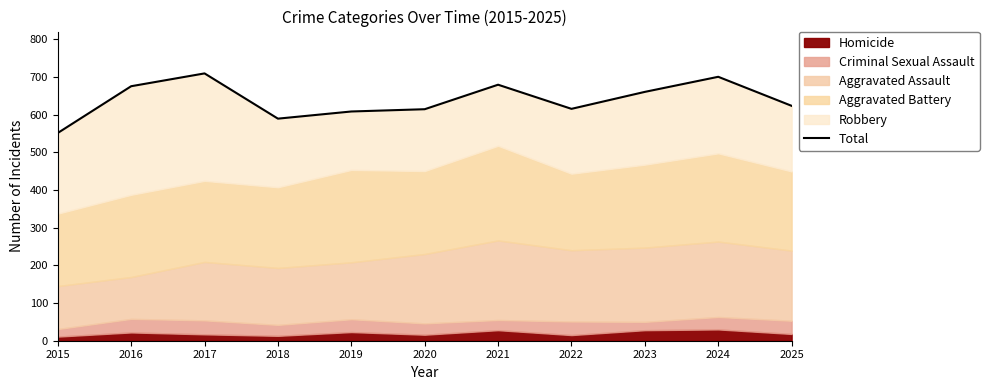

Between 2015 and 2024, which is larger?

2024